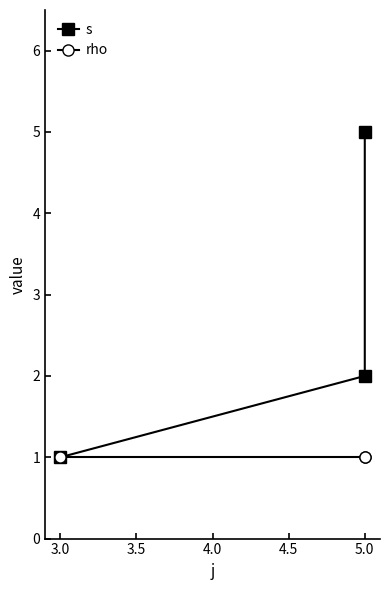

Is it true that rho equals 1 at 5.0?

True